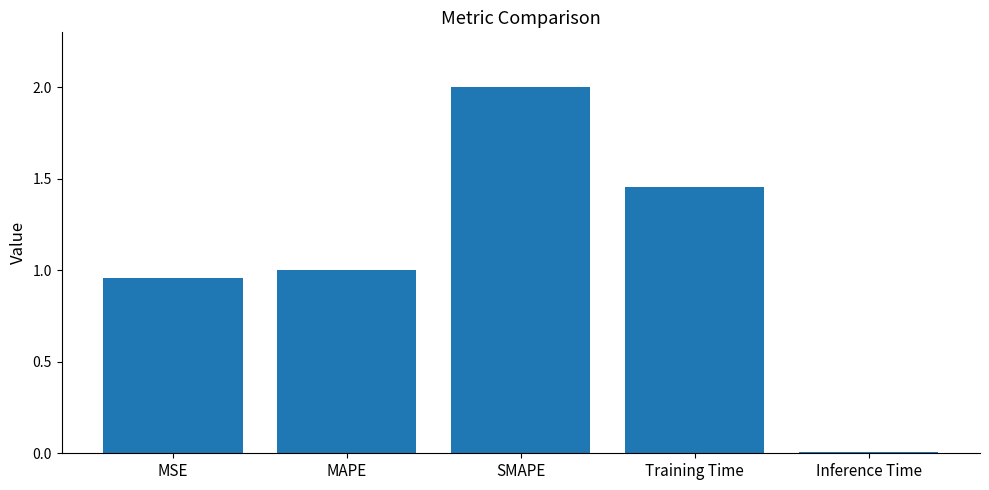

How many distinct data groups are displayed?

1